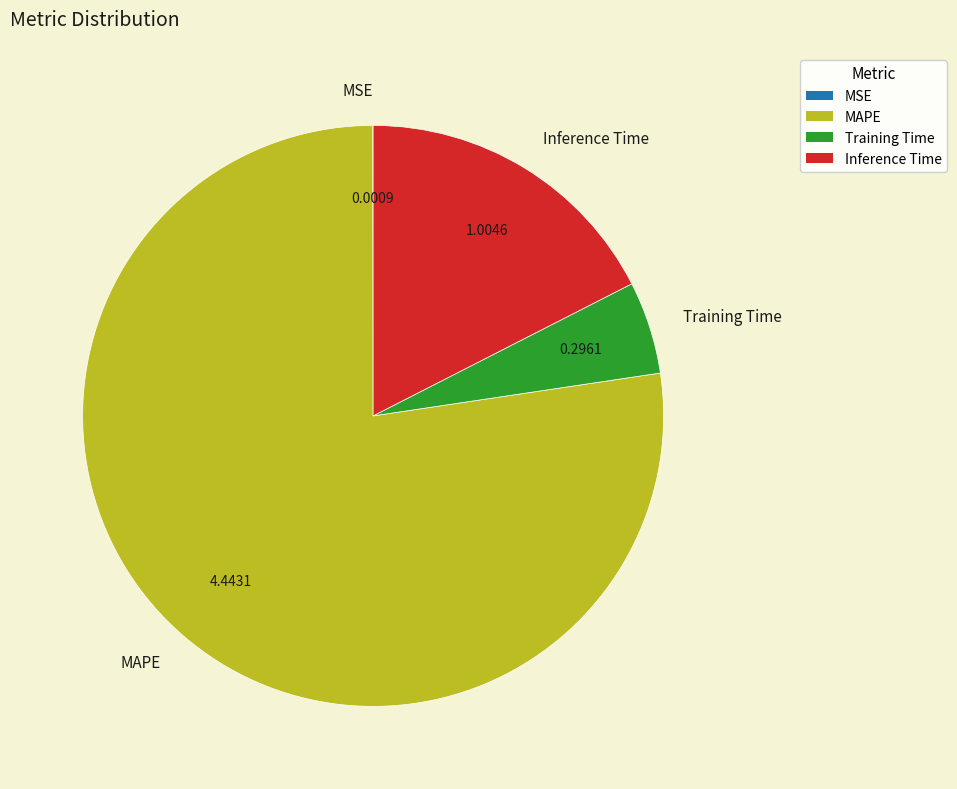

Combined, do Inference Time and Training Time account for over 50%?

No